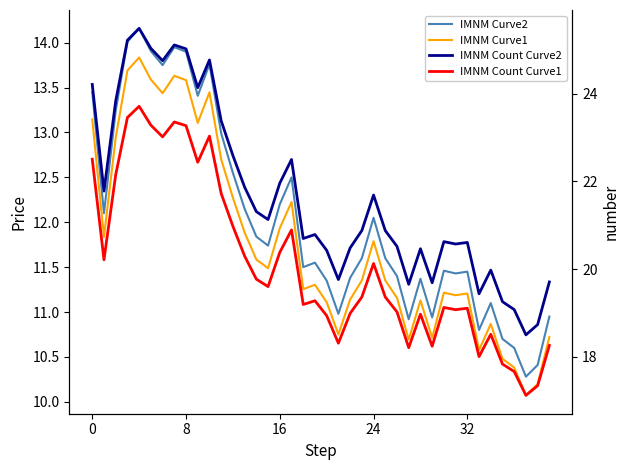

True or false: IMNM Curve1 and IMNM Count Curve1 cross at least once.

False